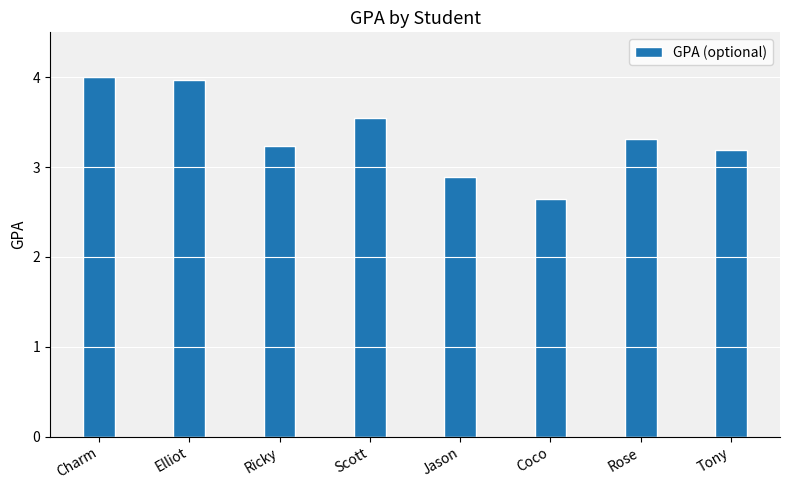

At which label does the data first exceed 3?

Charm